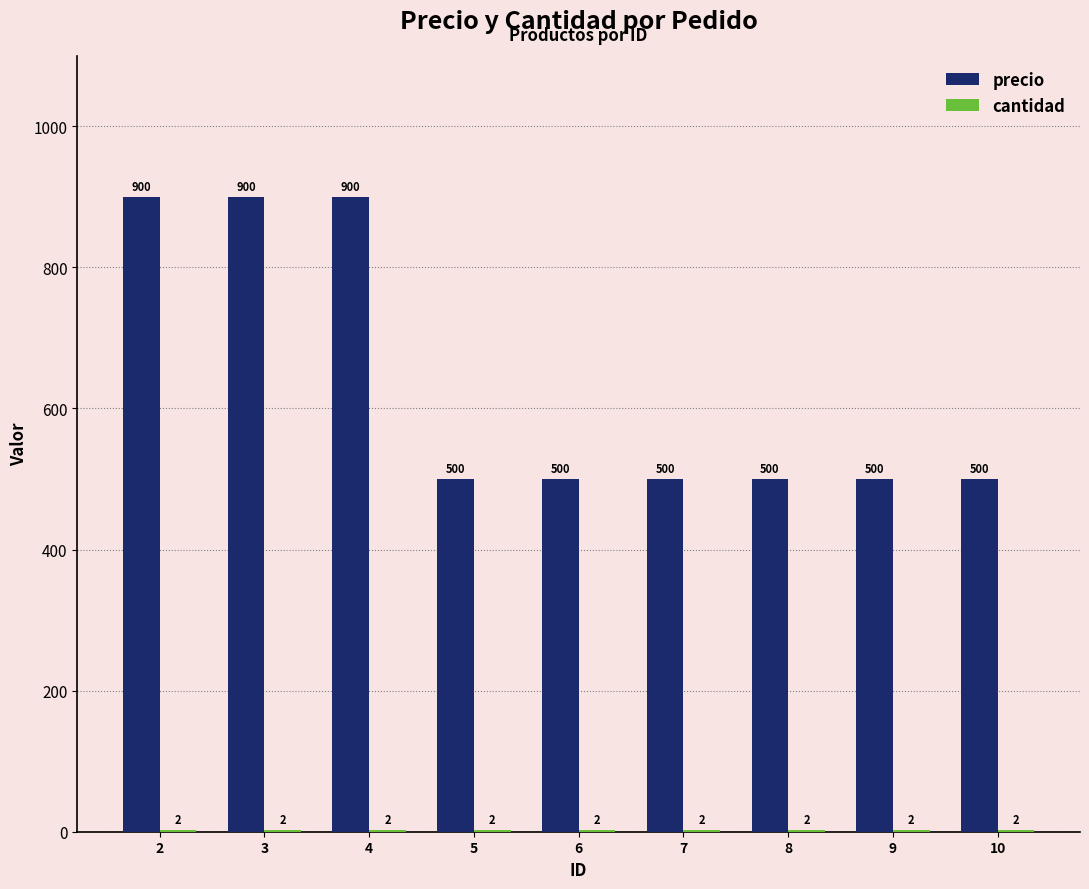

What is the total value across all series at 10?

502